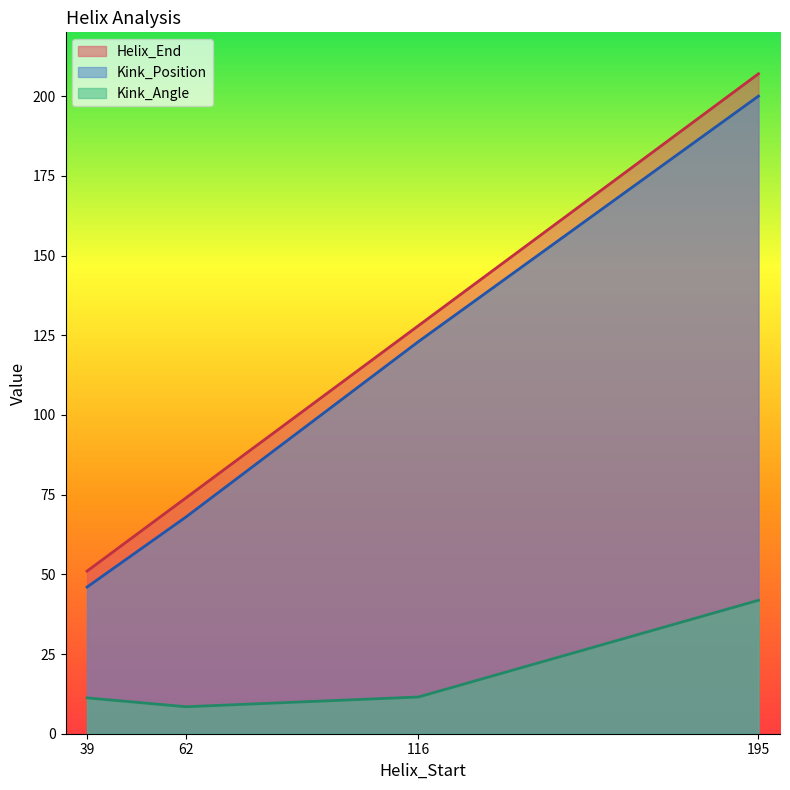

What are all the series names shown in the legend?

Helix_End, Kink_Position, Kink_Angle